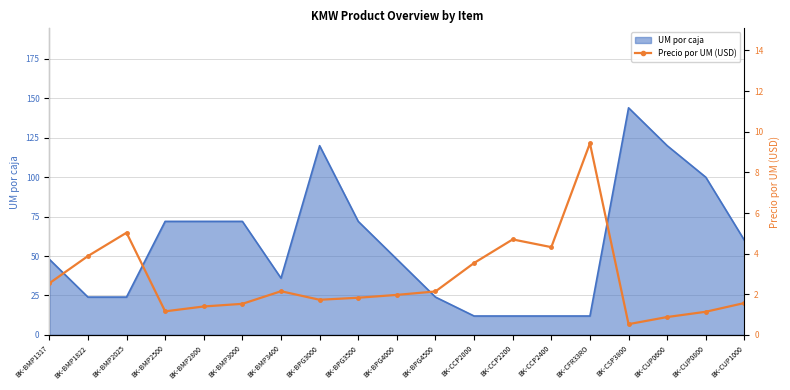

How many values are below 1?

2